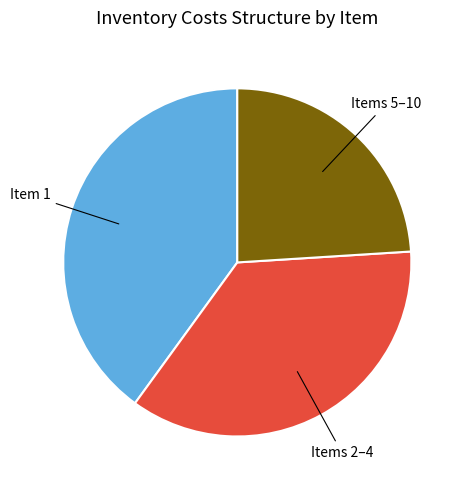

Do Item 1 and Items 2–4 together represent more than half of the pie?

Yes